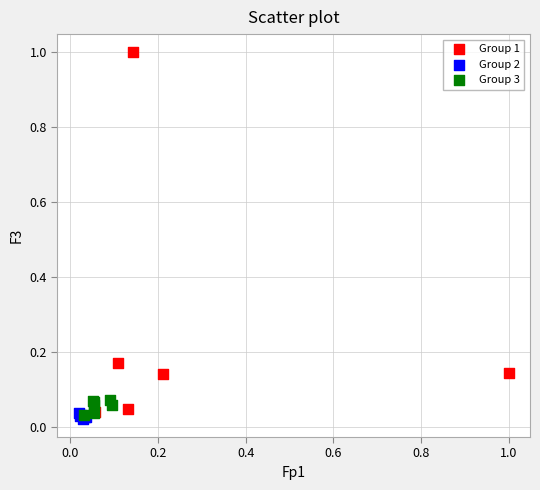

Which series has the widest spread of Y values?

Group 1